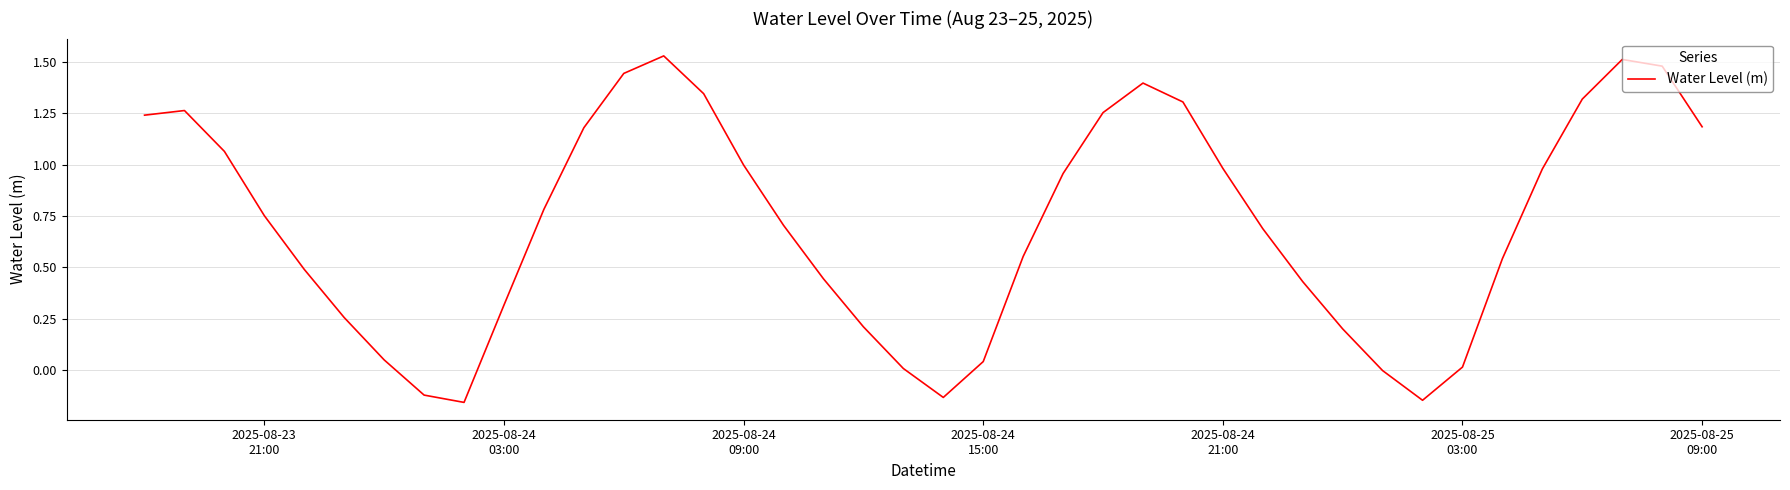

How many lines are shown in the chart?

1